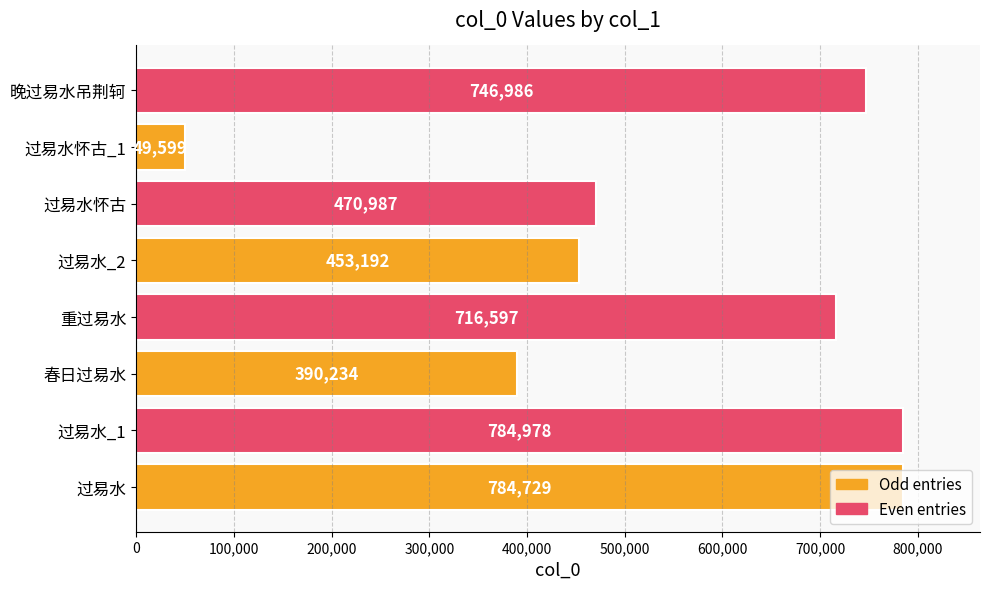

What is the difference between the maximum and minimum values?

735379